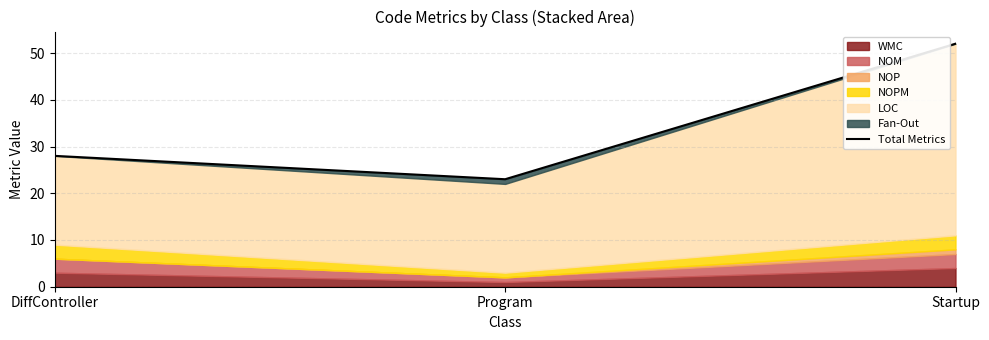

What is the label of the 1st point from the left?

DiffController